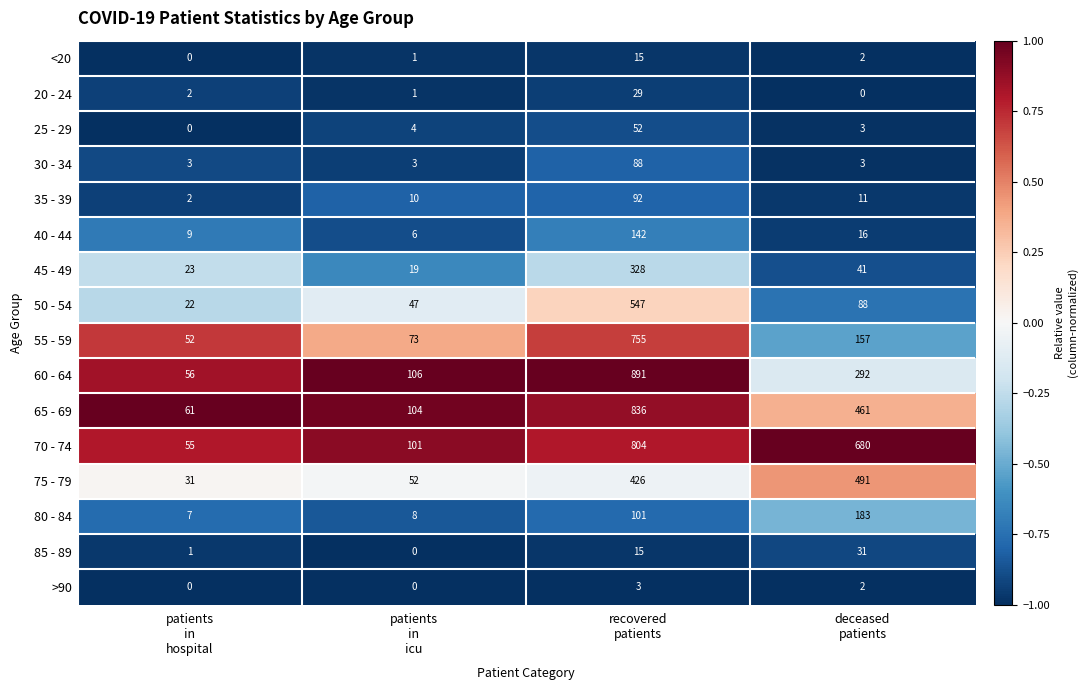

What is the sum of all >90 values?

5